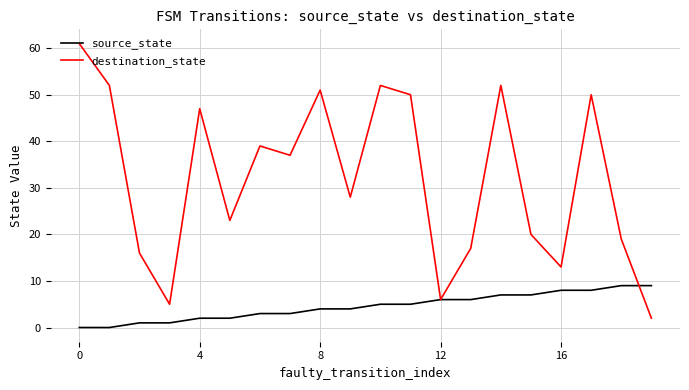

What is the difference between the maximum and minimum values in the destination_state series?

59